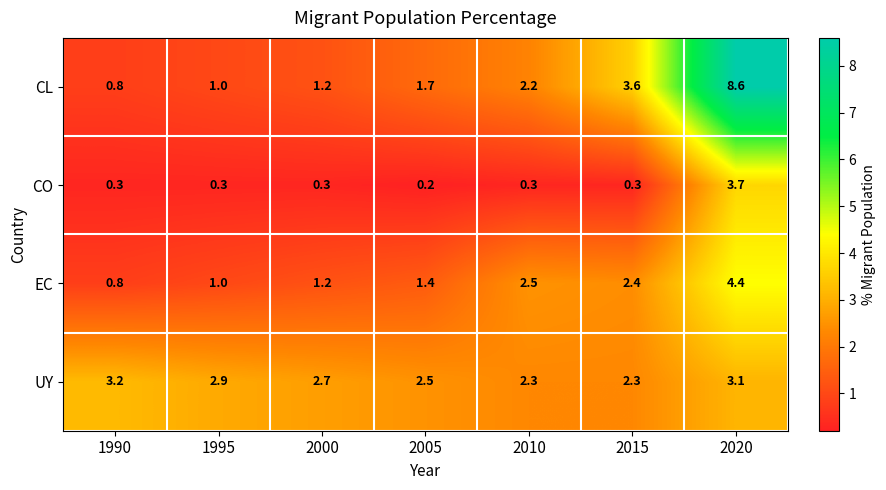

True or false: EC has a value of 0.8 at 1990.

True